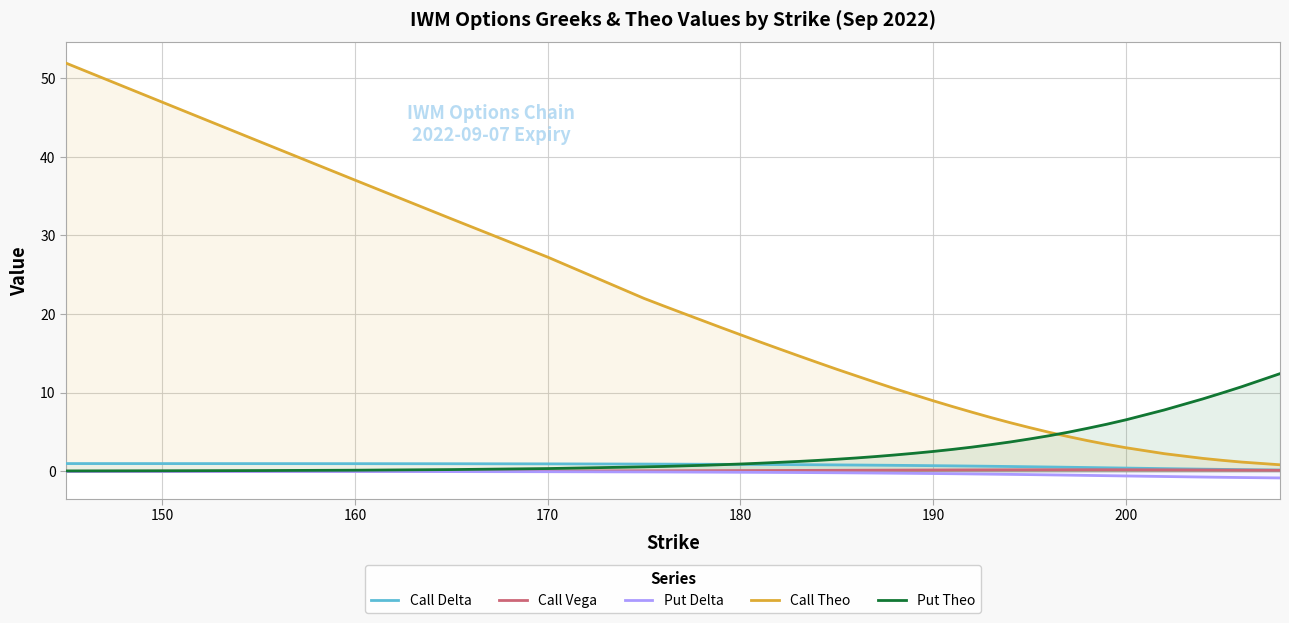

What is the difference between the maximum and minimum values in the Call Vega series?

0.2